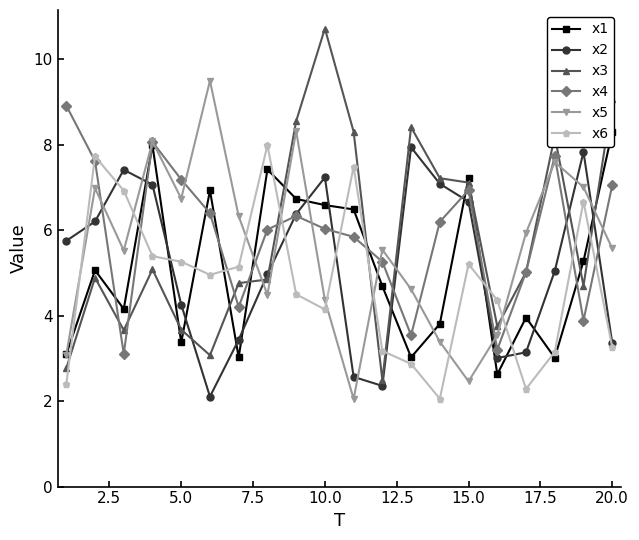

What is the lowest value of the x6 series?

2.1